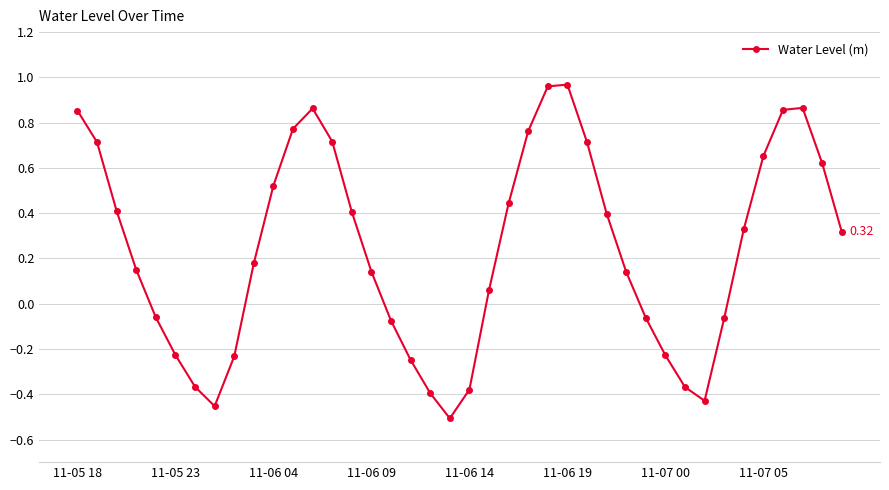

What is the difference between the maximum and minimum values?

1.5